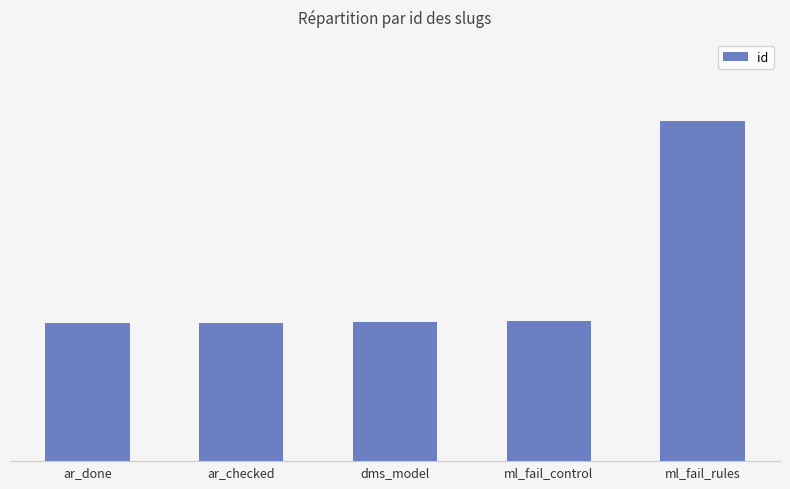

What is the label of the 4th bar from the right?

ar_checked